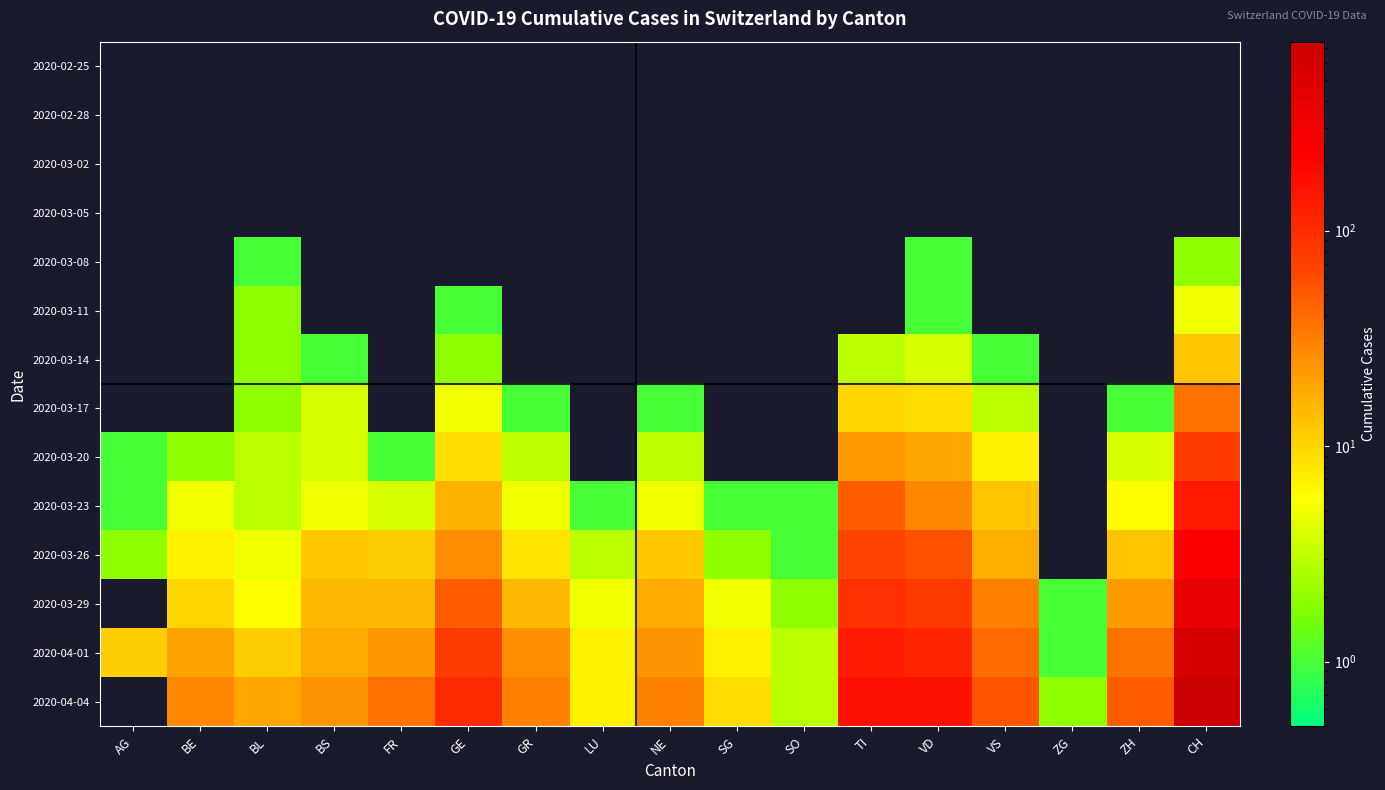

Which series changed the most between BS and NE?

2020-04-01